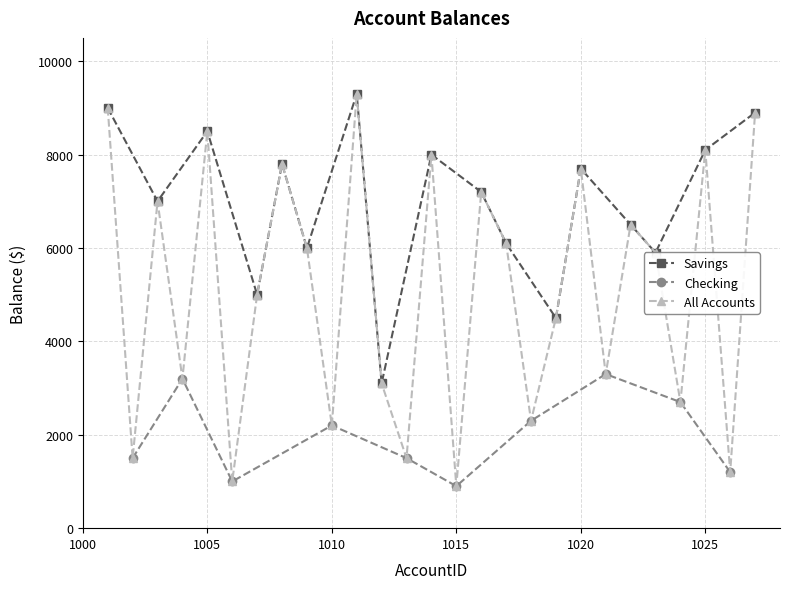

The value of Checking at 1015 is 900. True or false?

True